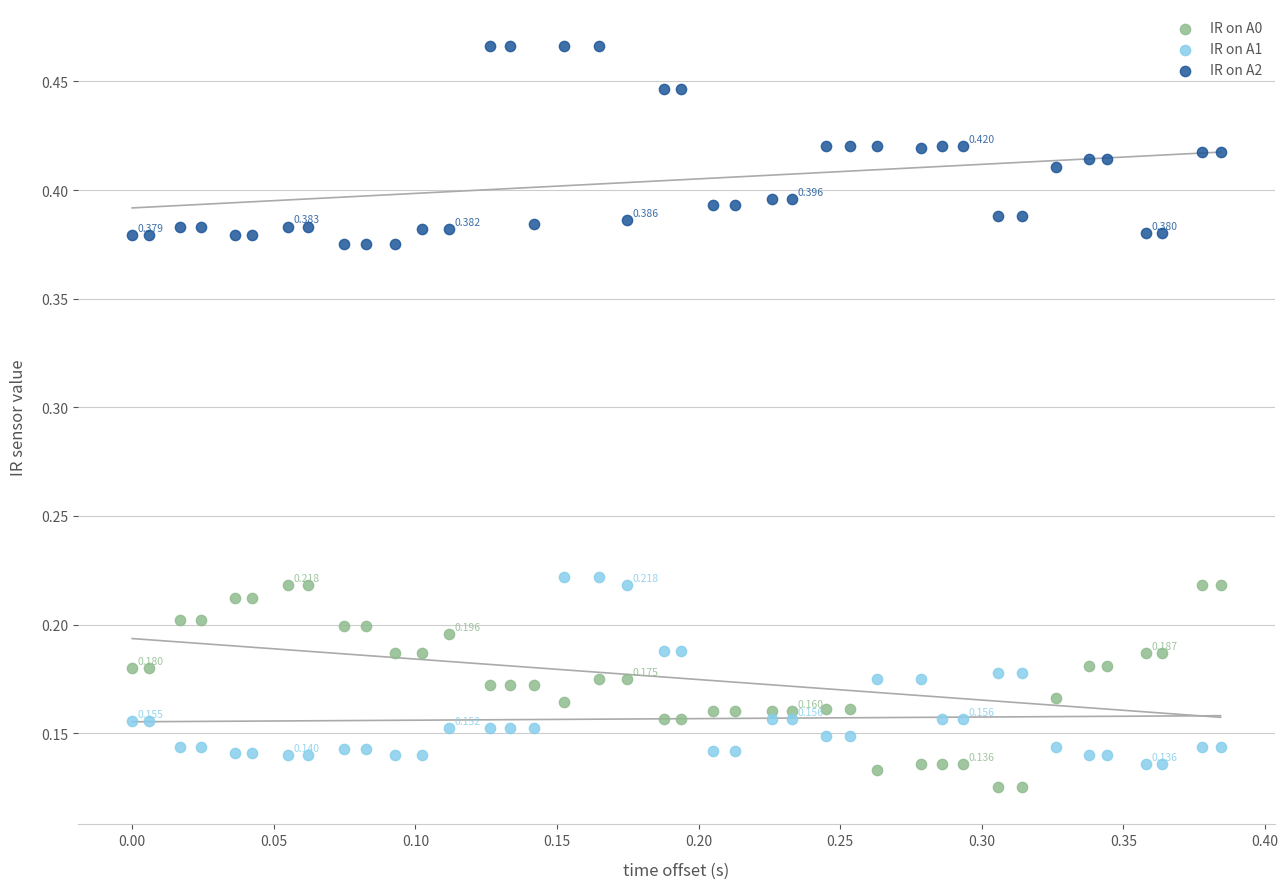

Which series reaches the maximum Y coordinate?

IR on A2